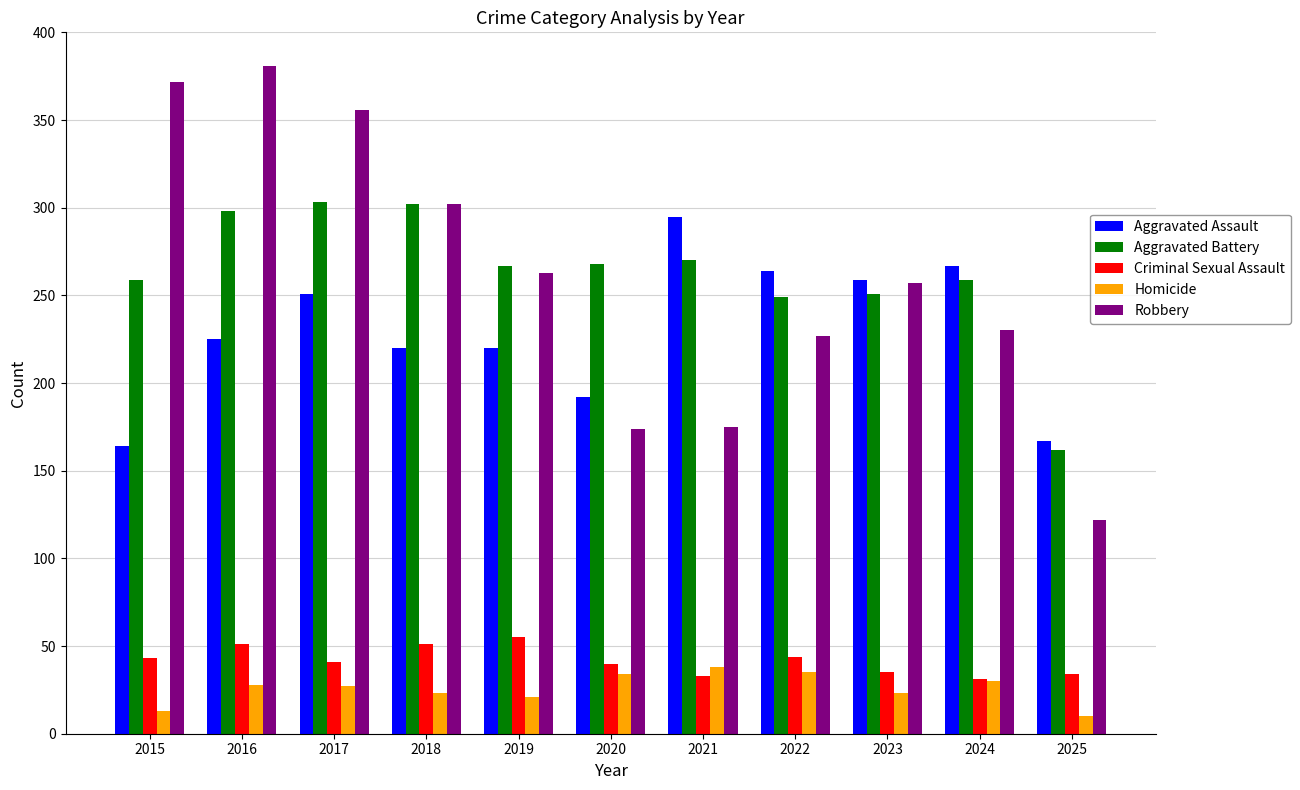

What is the value of the Aggravated Assault bar at the 7th from the left?

295